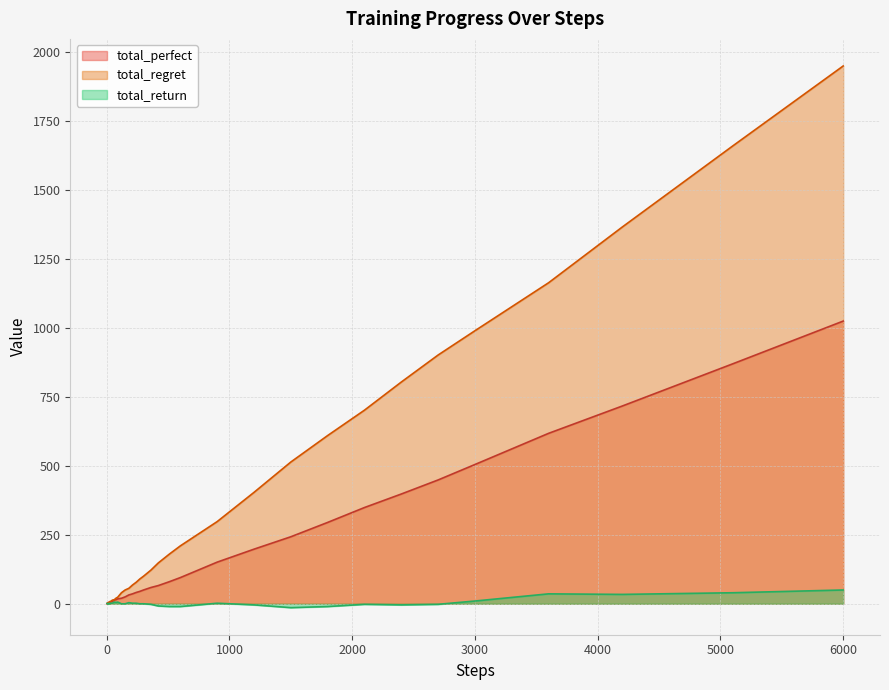

Which series has the largest total across all categories?

total_regret